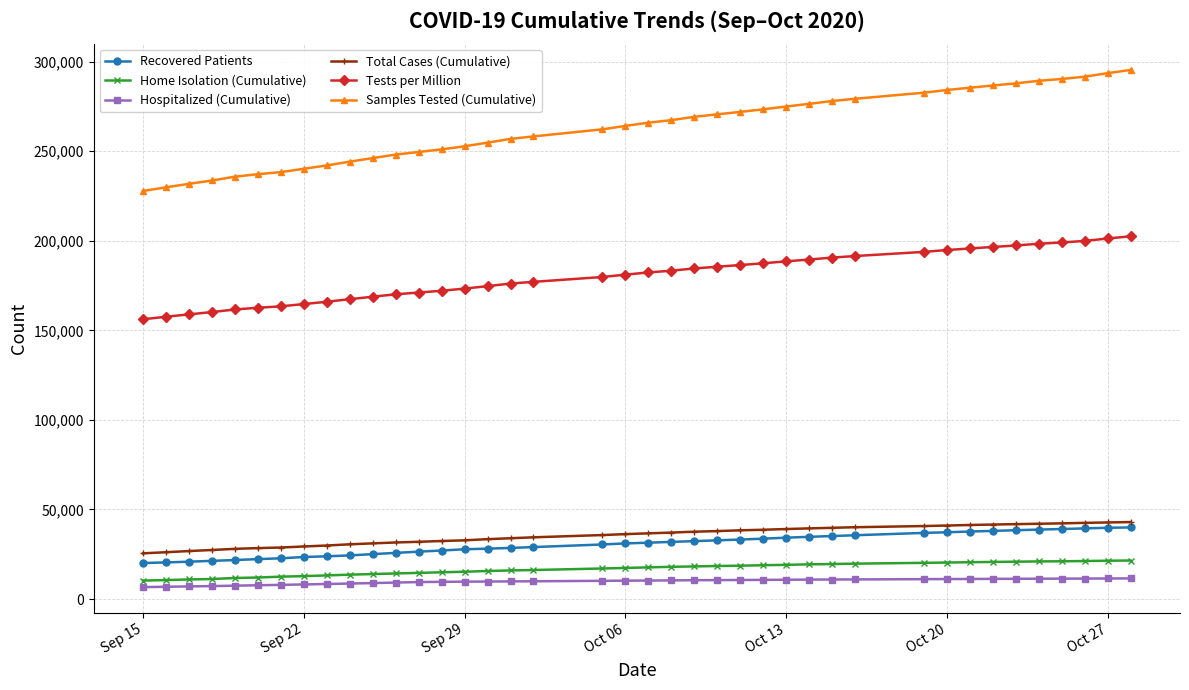

What is the greatest value displayed?

295392